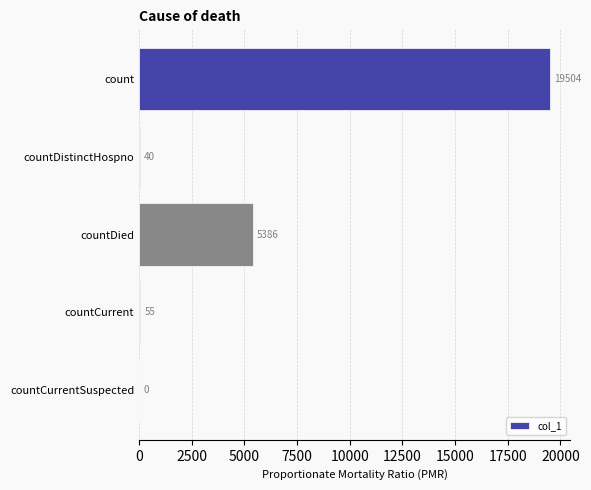

Which has a higher value, countDistinctHospno or count?

count